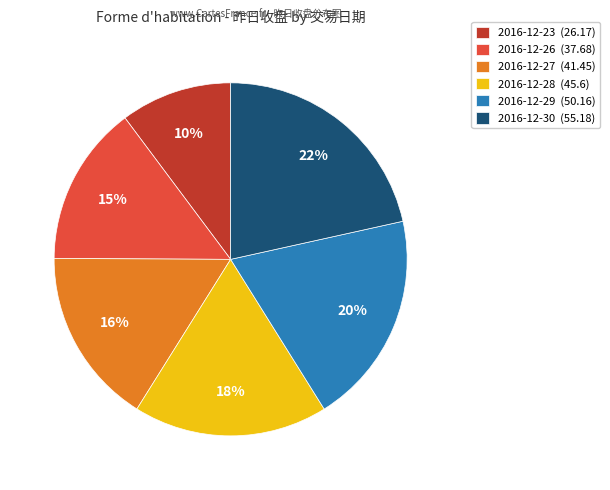

What percentage is the 2016-12-23 slice, to the nearest percent?

10%